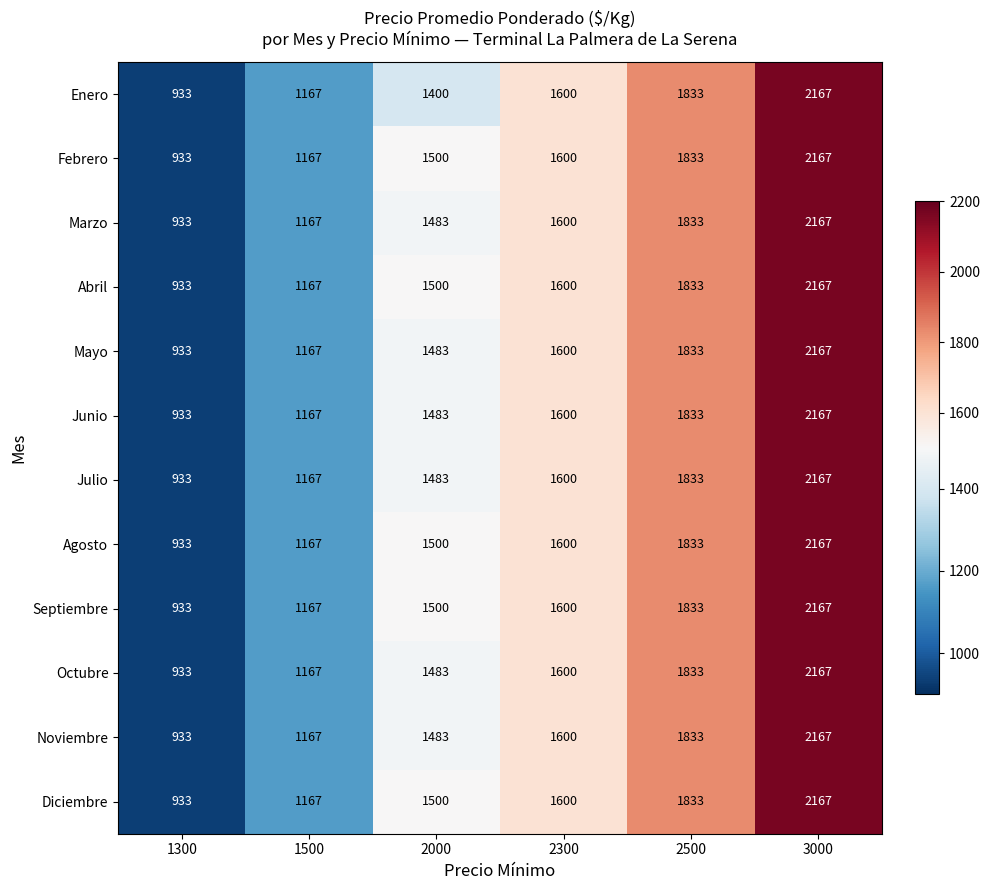

What is the sum of the Junio values at 2000 and 1300?

2416